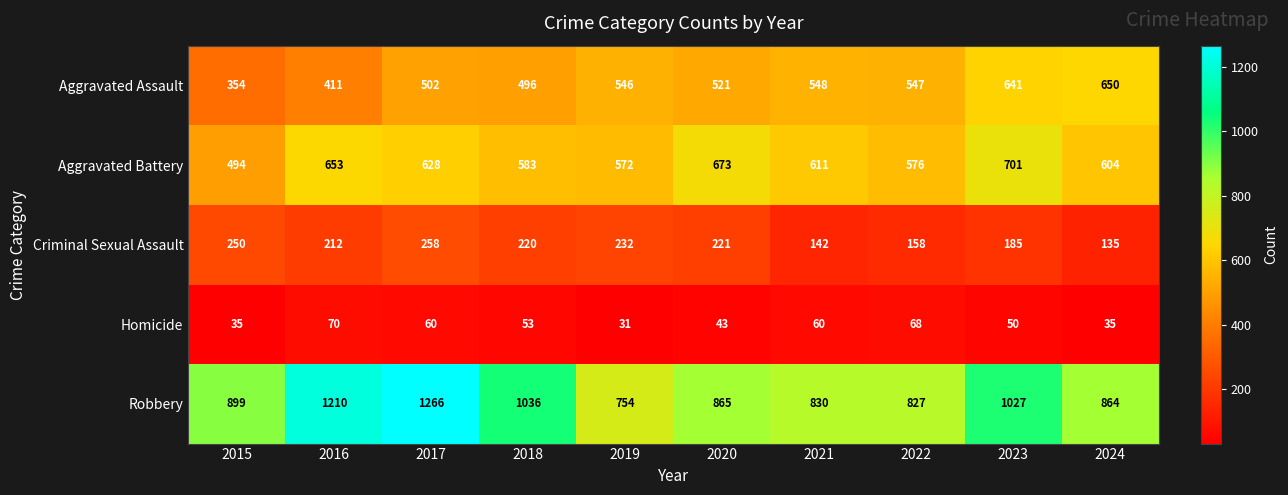

Rank the series by their maximum value, from lowest to highest.

Homicide, Criminal Sexual Assault, Aggravated Assault, Aggravated Battery, Robbery